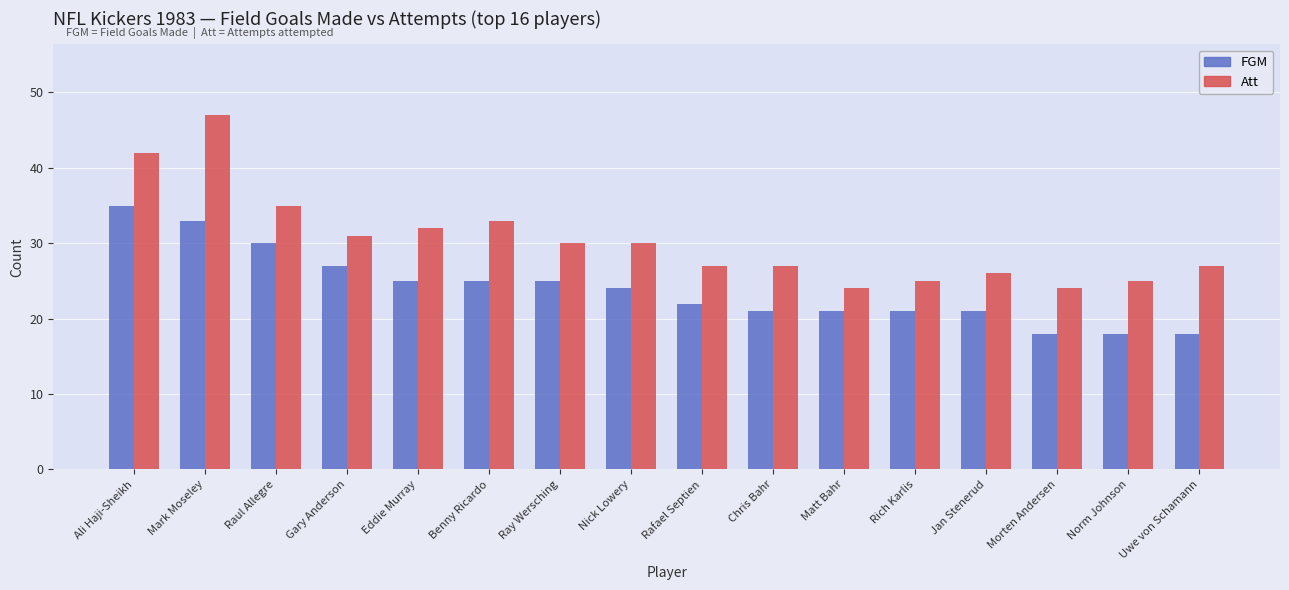

Which category has the highest value across all series?

Mark Moseley